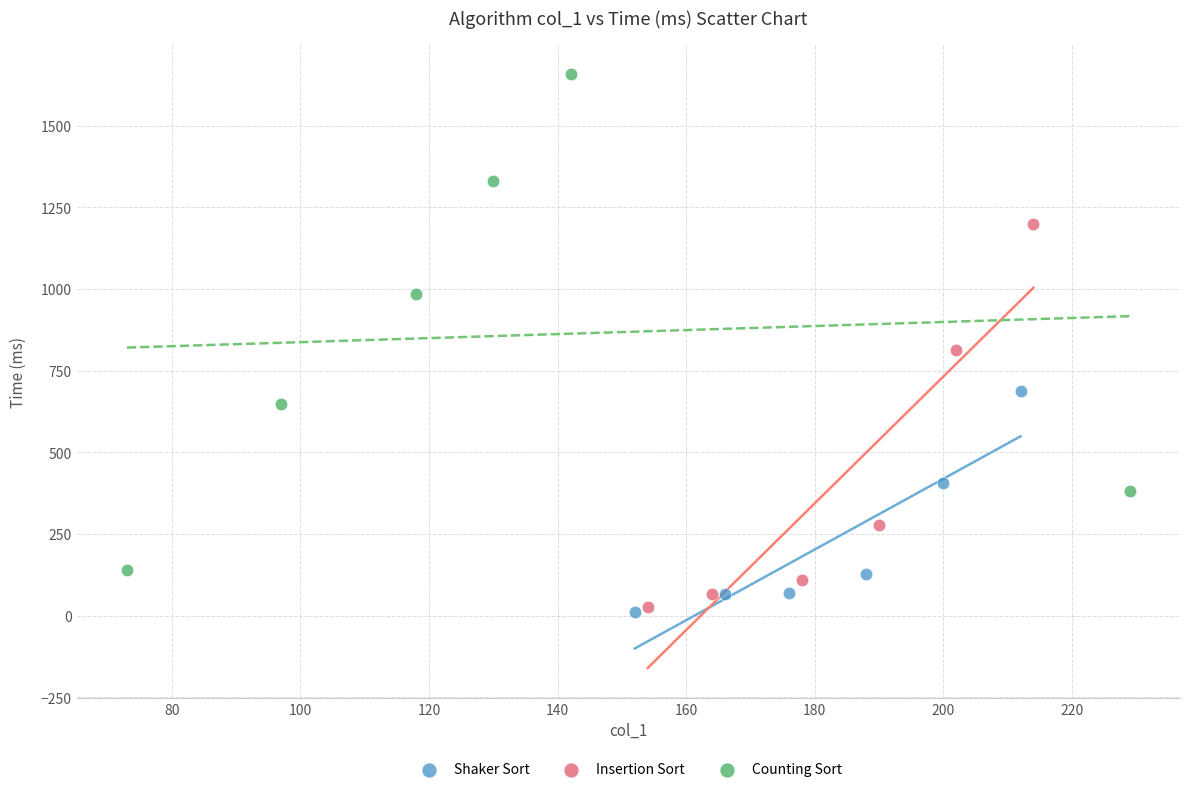

Which series contains the highest Y value?

Counting Sort